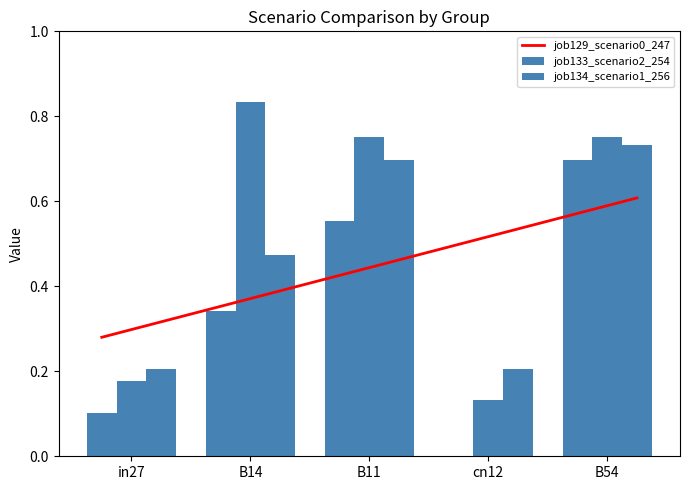

At which label is job134_scenario1_256 closest to 0?

in27